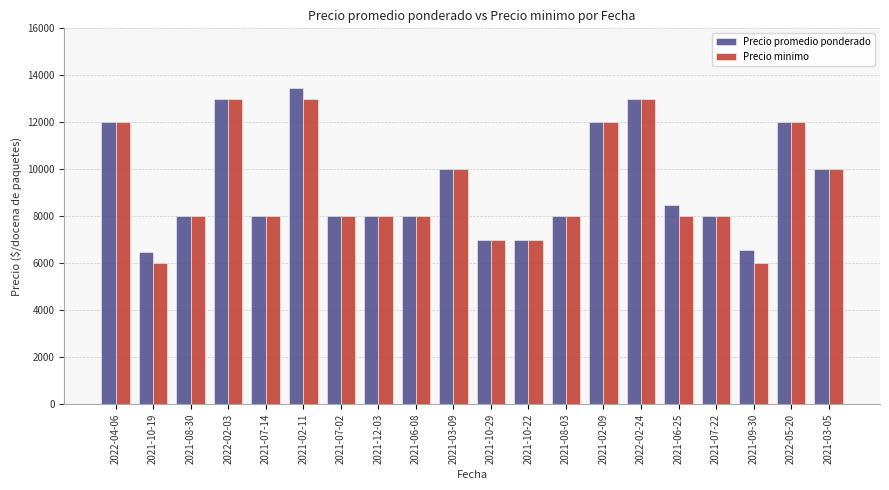

At how many categories does at least one series exceed 9415?

8